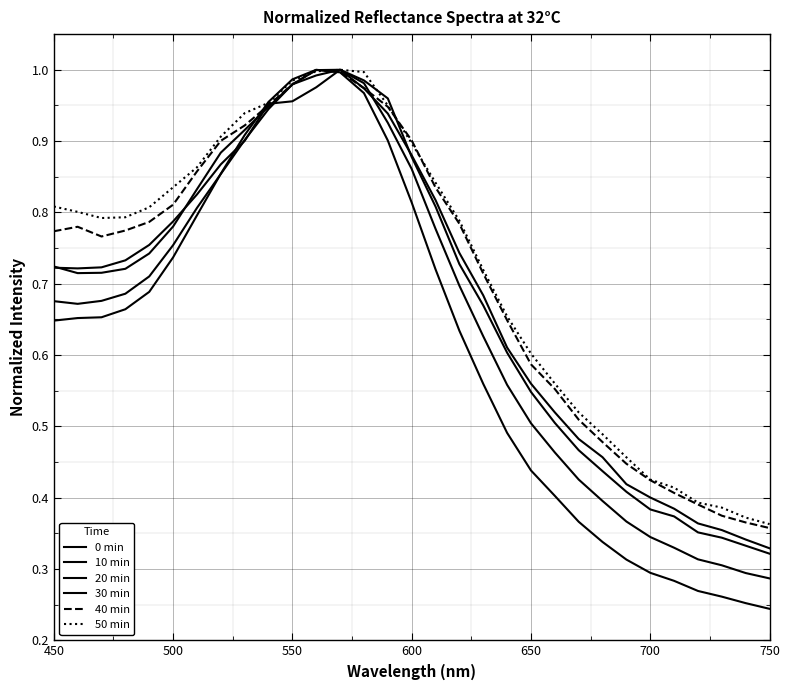

What is the value of the 0 min point at the 1st from the left?

0.6